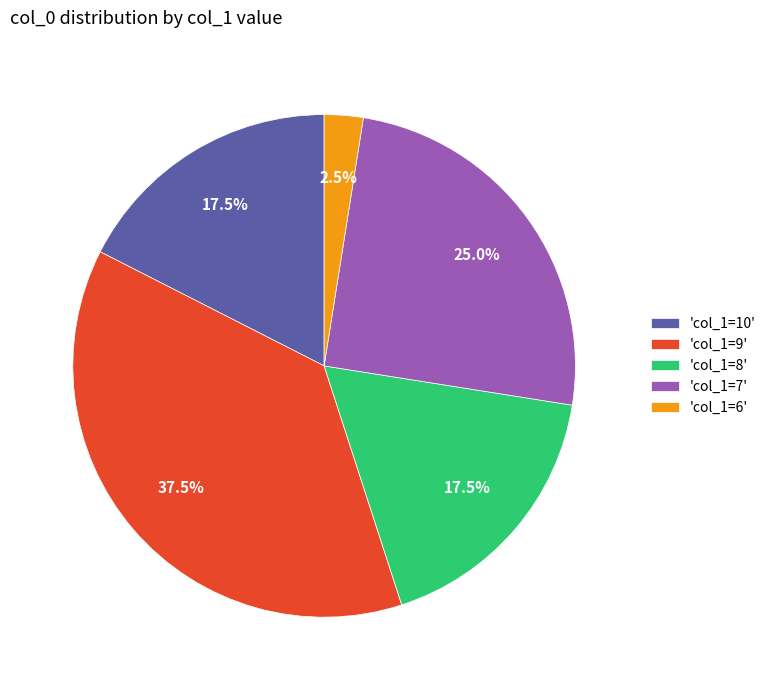

How many slices are in this pie chart?

5